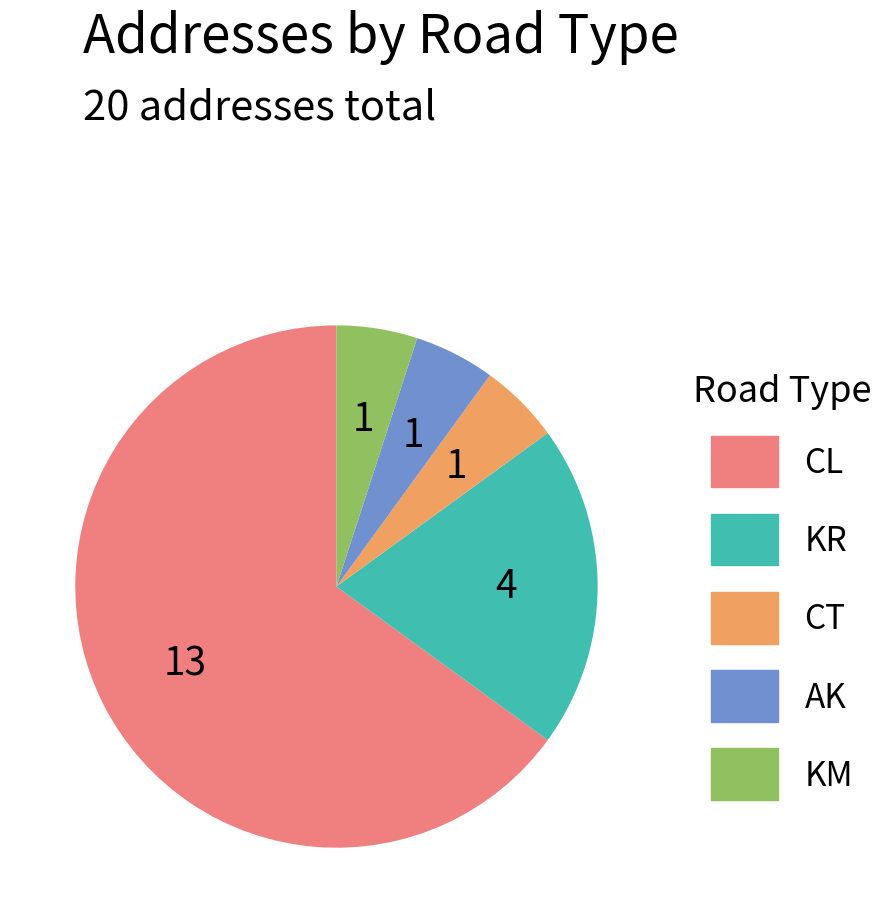

What is the largest slice in the pie chart?

CL